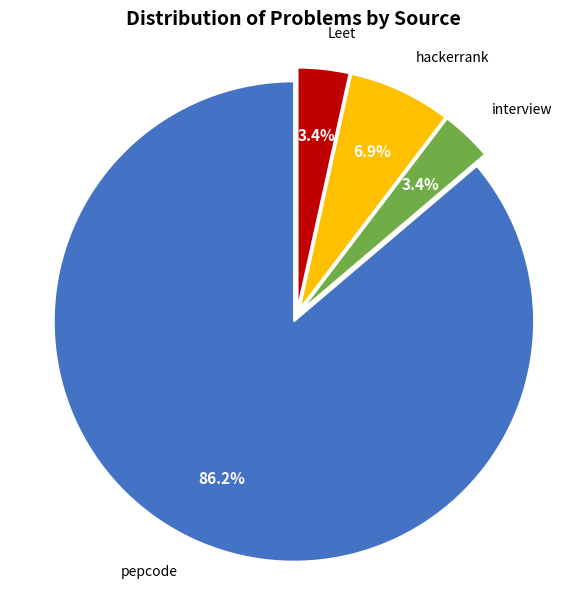

To the nearest percent, what is the average slice percentage?

25%